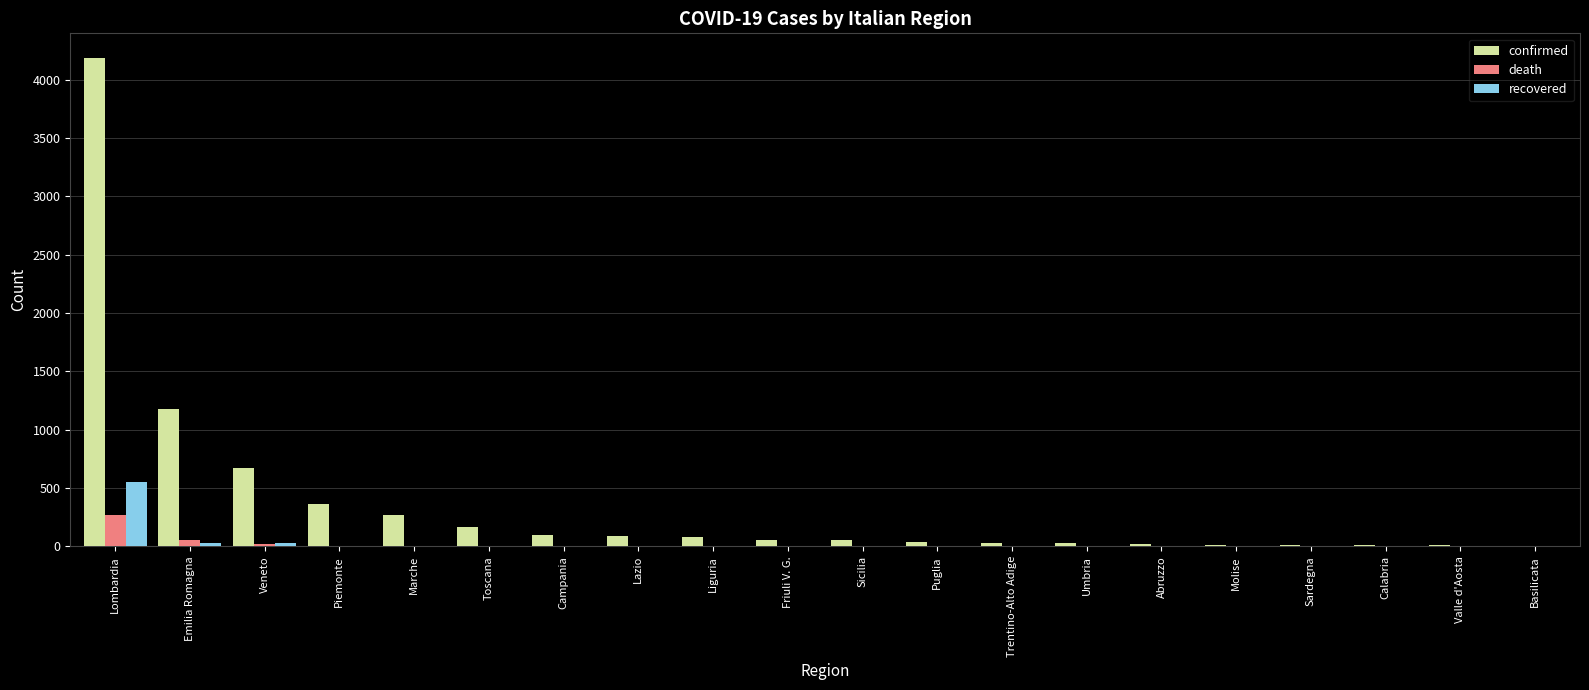

At which label does confirmed first exceed 57?

Lombardia